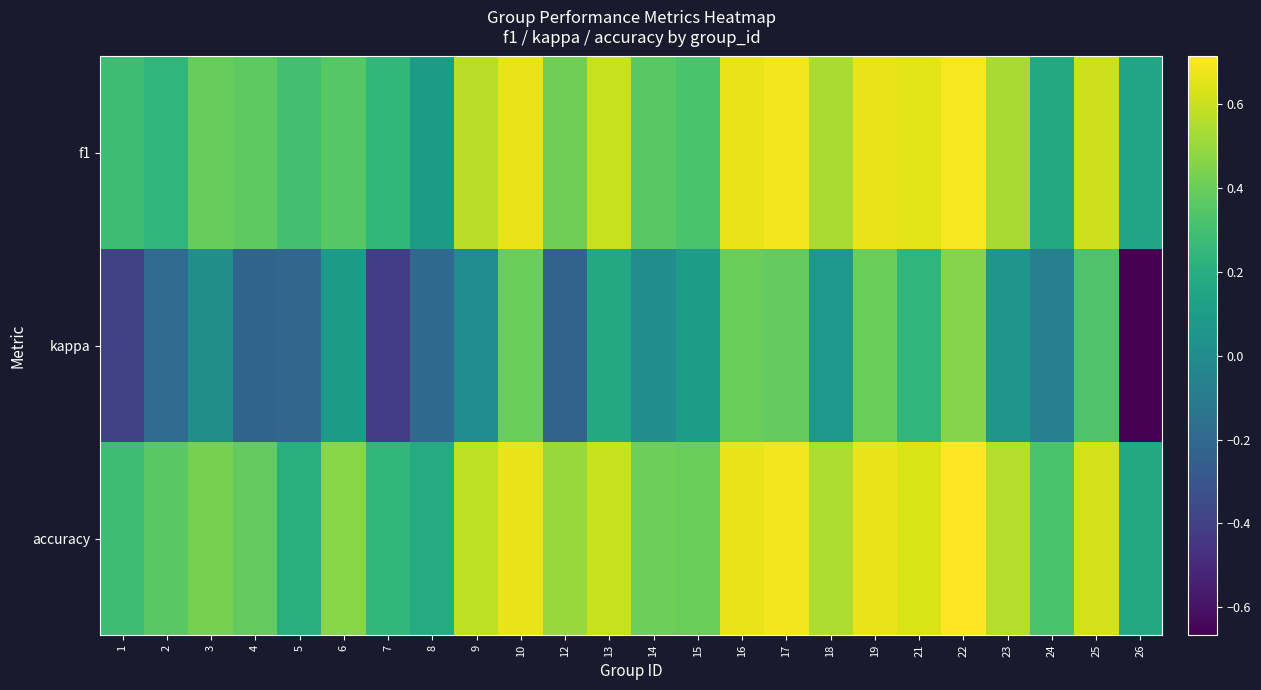

At 26, list the series in order from smallest to largest.

kappa, f1, accuracy